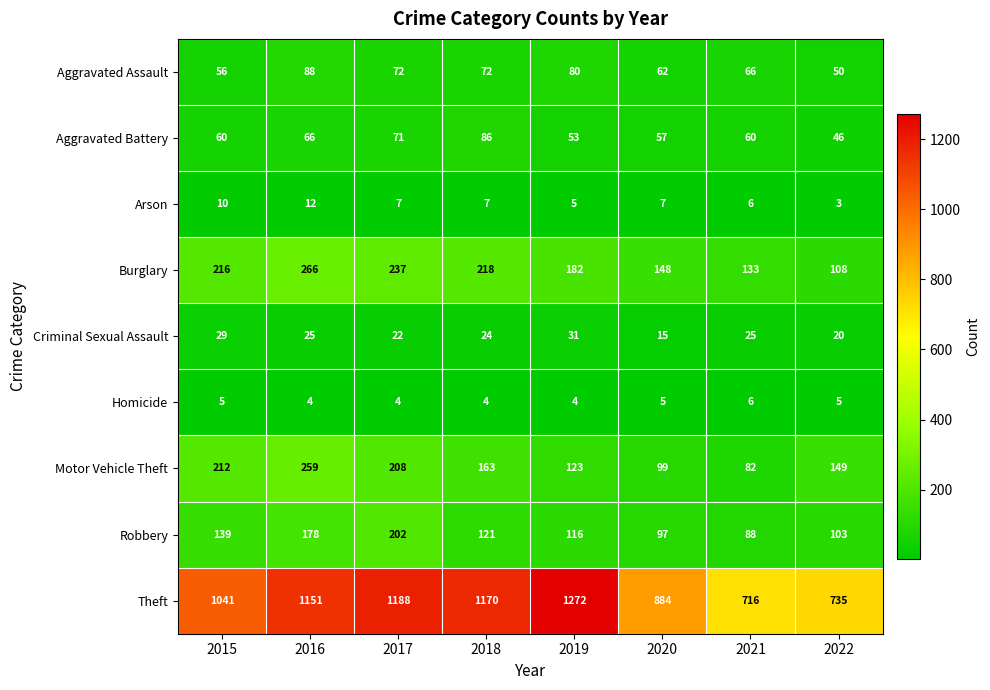

Is it true that Theft equals 188 at 2020?

False